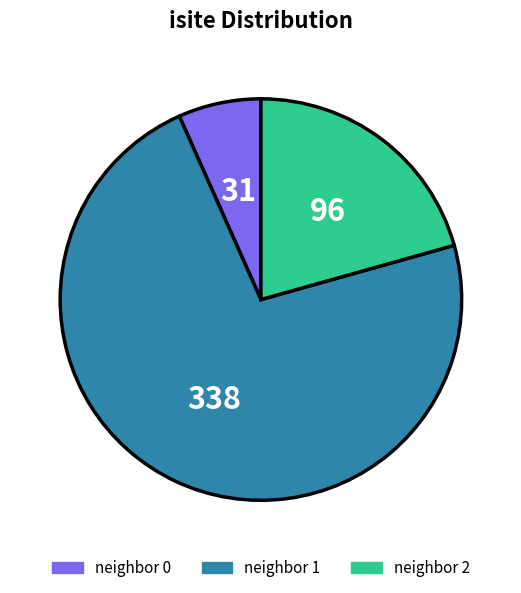

Is there a majority slice in this chart?

Yes